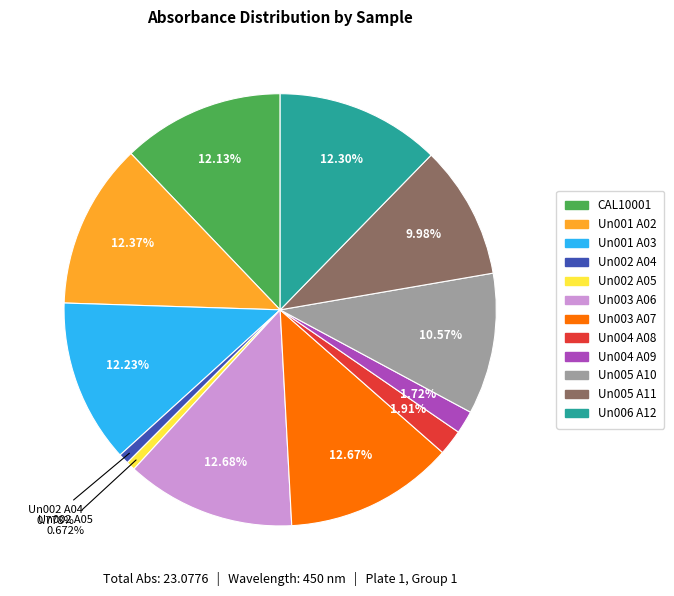

Which has a higher value, Un006 A12 or Un004 A09?

Un006 A12